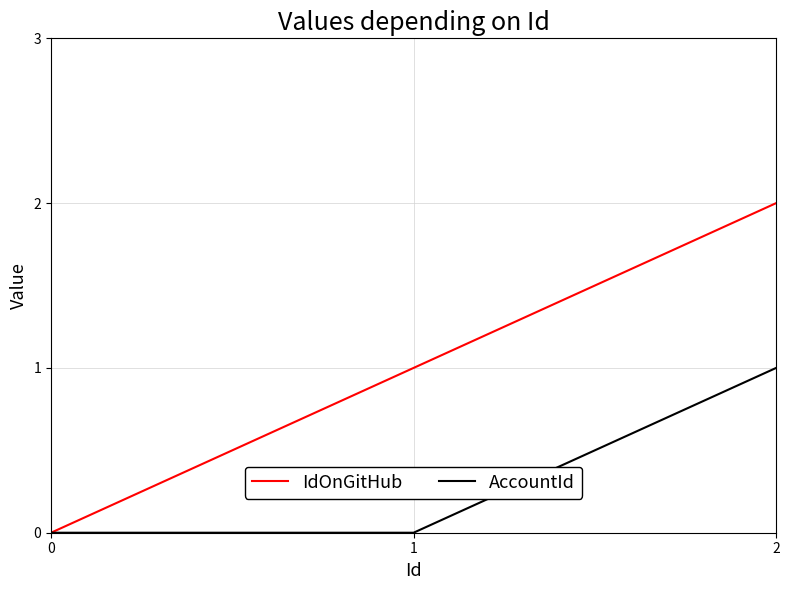

Does the chart have visible grid lines?

Yes